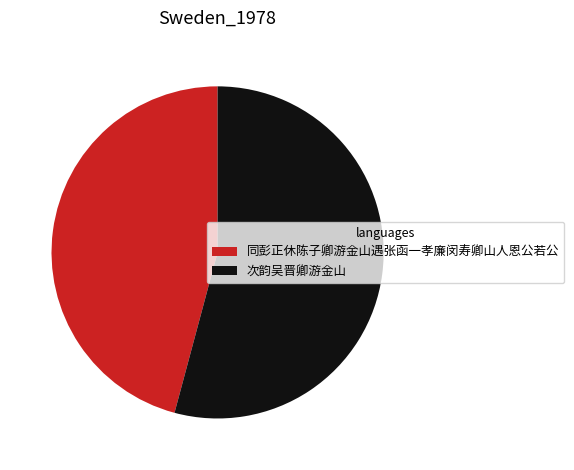

Do 次韵吴晋卿游金山 and 同彭正休陈子卿游金山遇张函一孝廉闵寿卿山人恩公若公 together represent more than half of the pie?

Yes